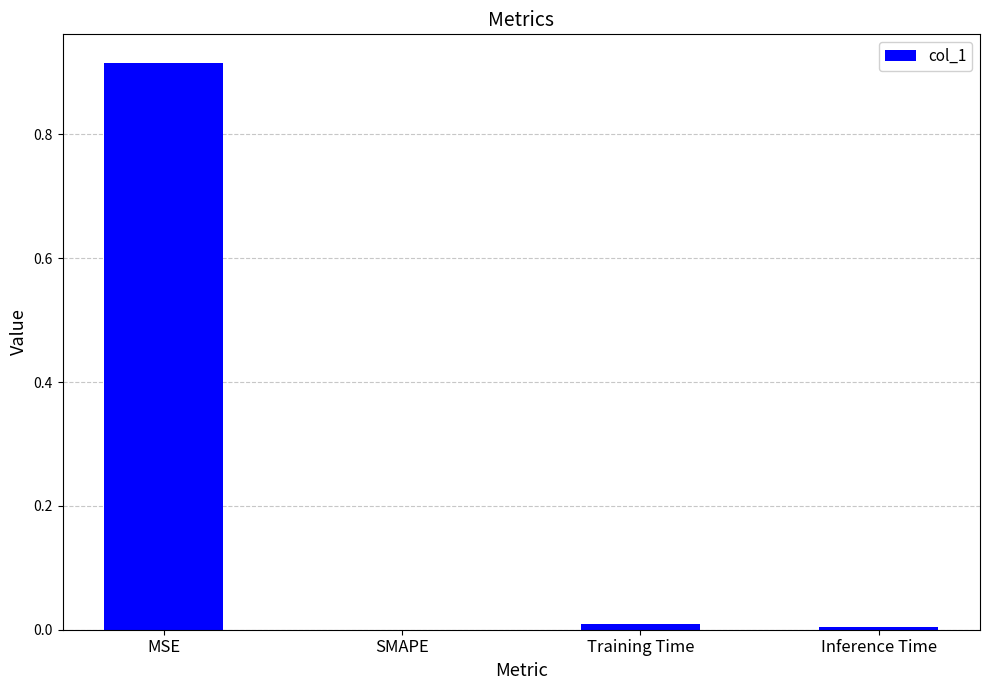

What is the change in value from MSE to SMAPE?

-0.9